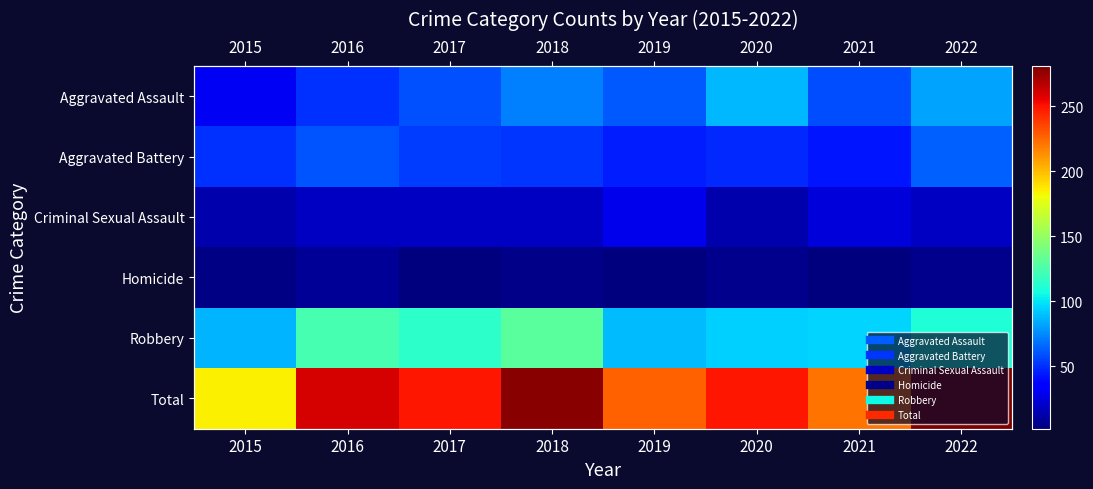

What is the lowest value of the Total series?

185